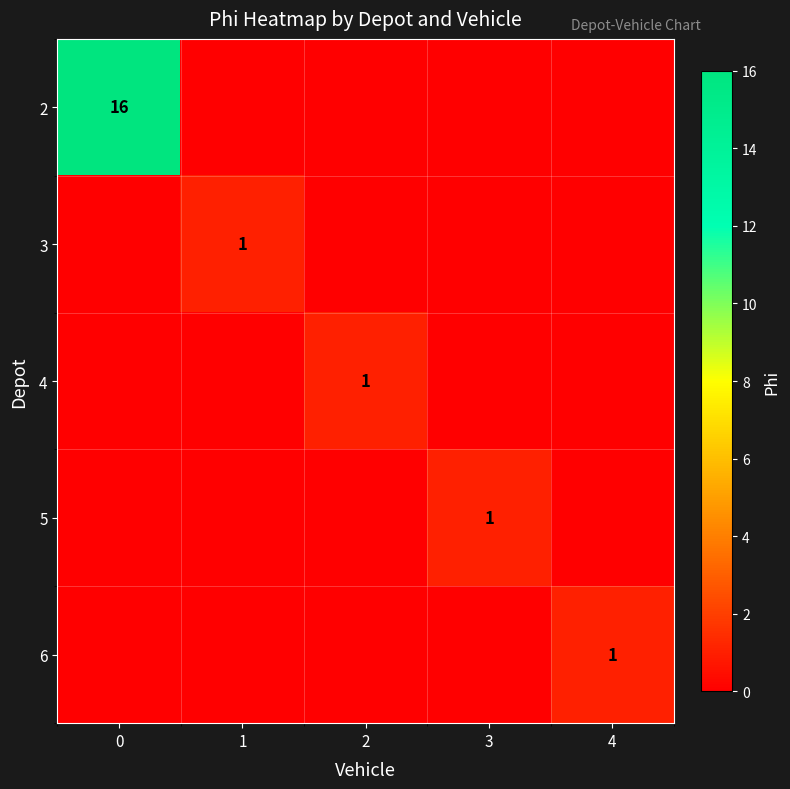

How many data points in row_4 are above 0?

1